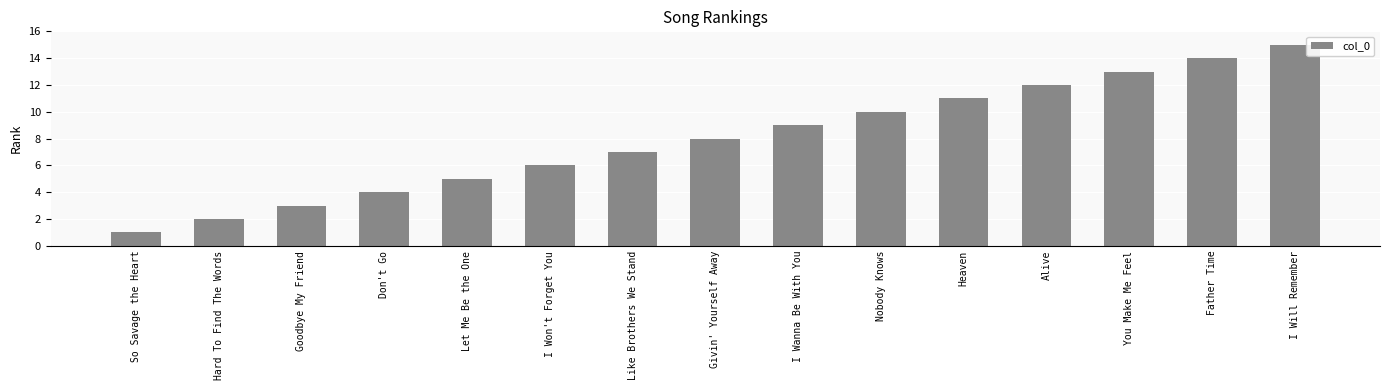

What is the average value?

8